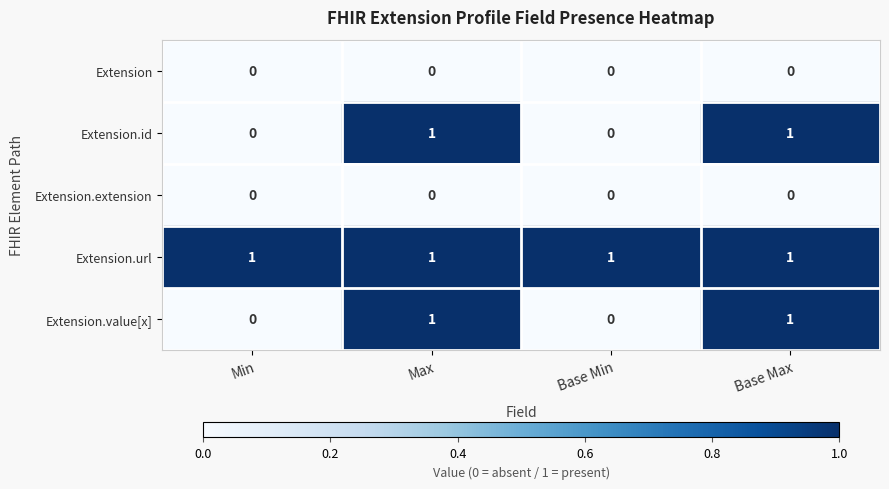

What is the maximum value shown in the chart?

1